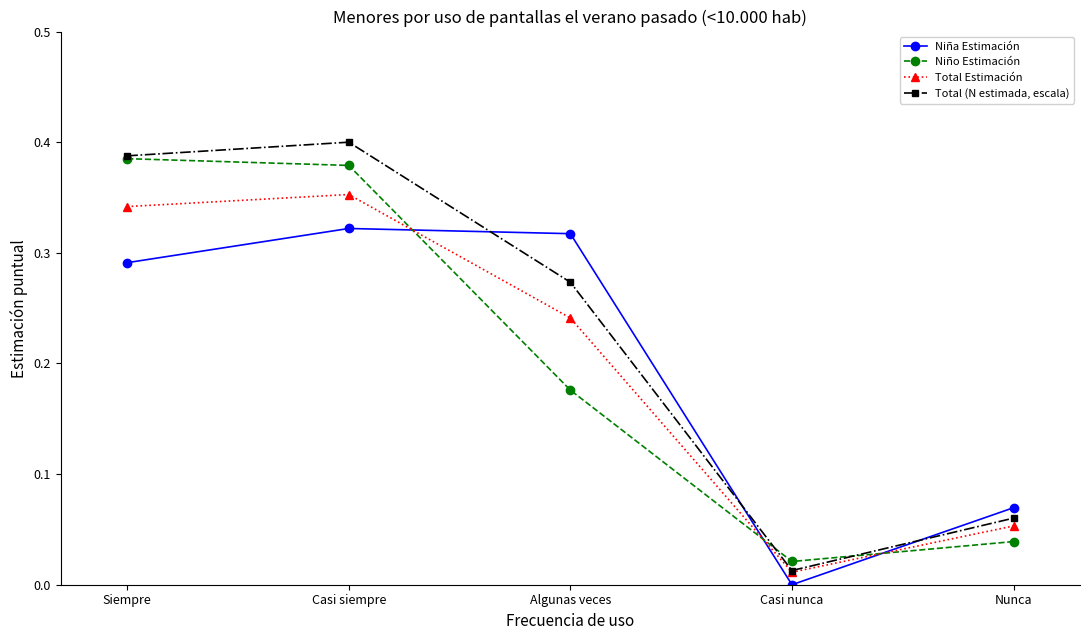

Is this an area chart (filled region under the line)?

No